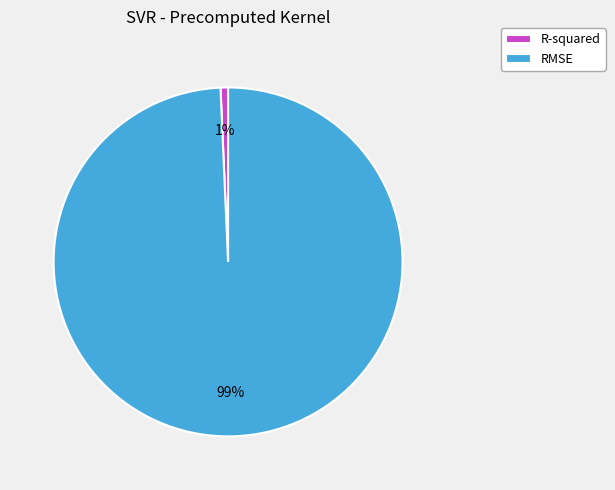

Rank the categories by value from lowest to highest.

R-squared, RMSE